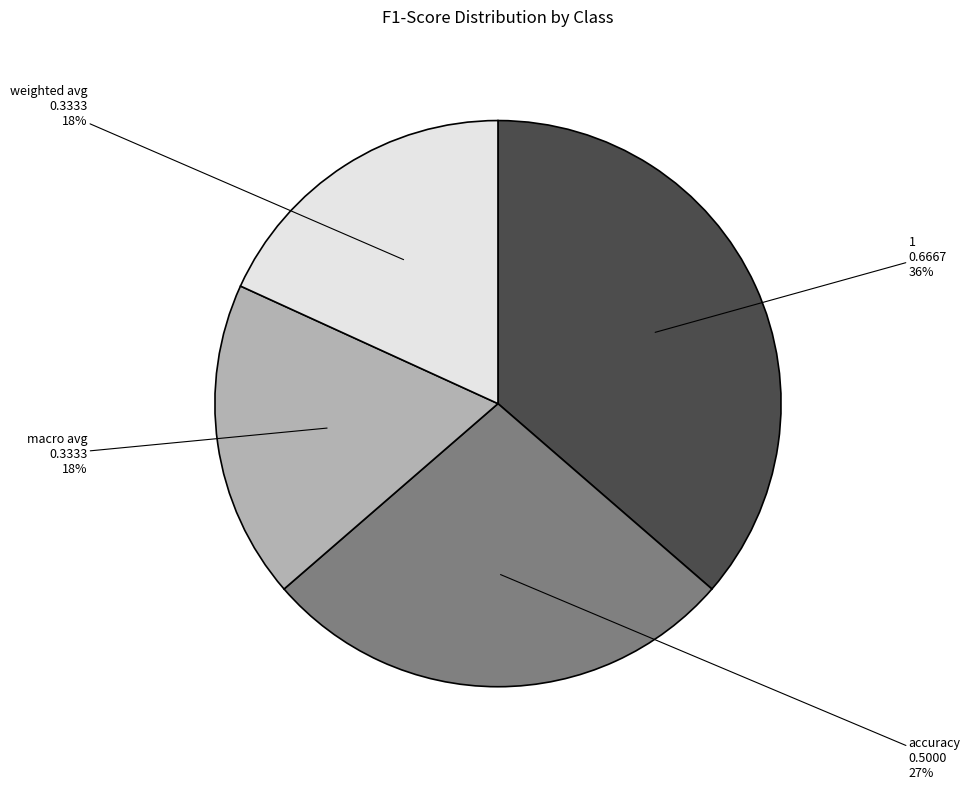

Count the number of slices in the pie.

4